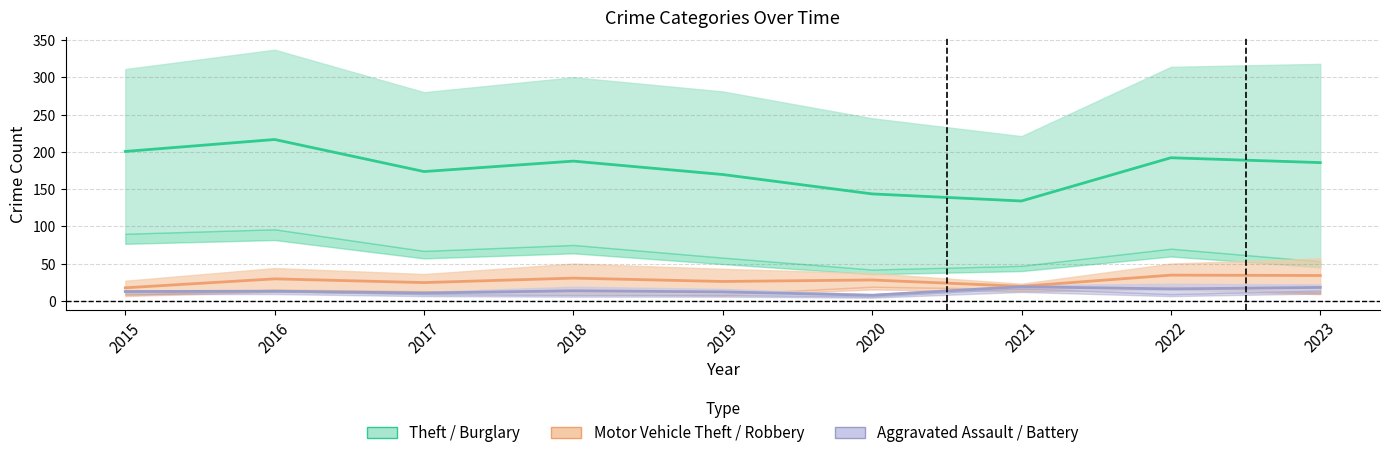

What is the sum of the Aggravated Assault (mid) values at 2016 and 2021?

32.0